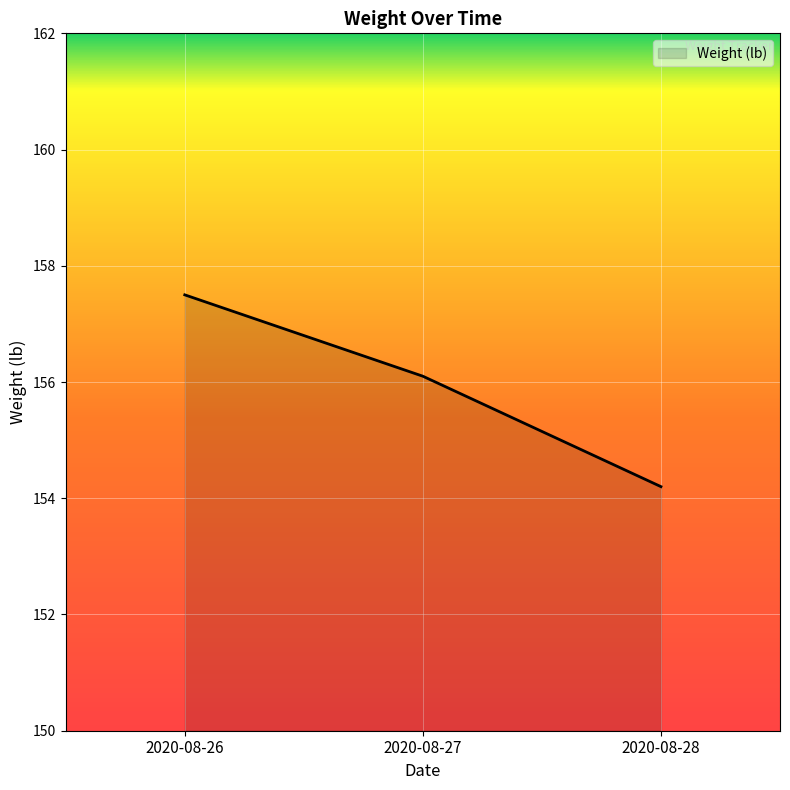

How many lines are shown in the chart?

1